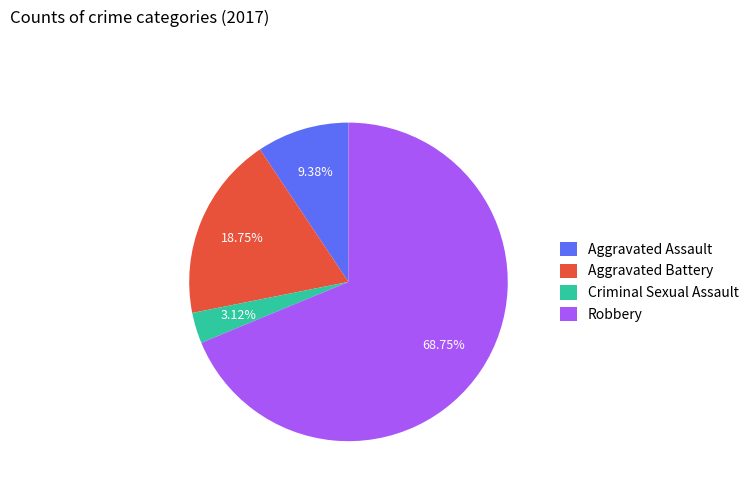

To the nearest percent, what portion does Criminal Sexual Assault represent?

3%